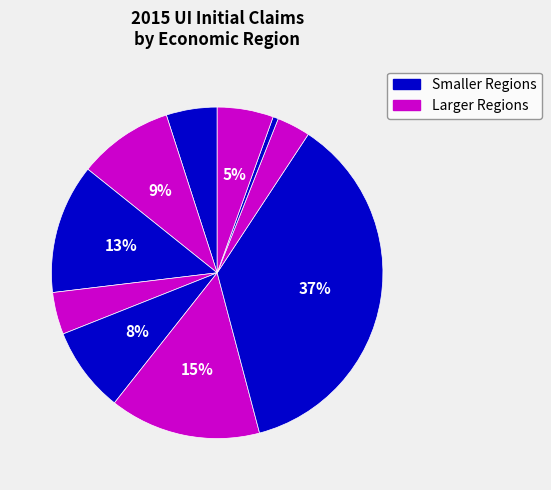

To the nearest percent, what is the average slice percentage?

10%